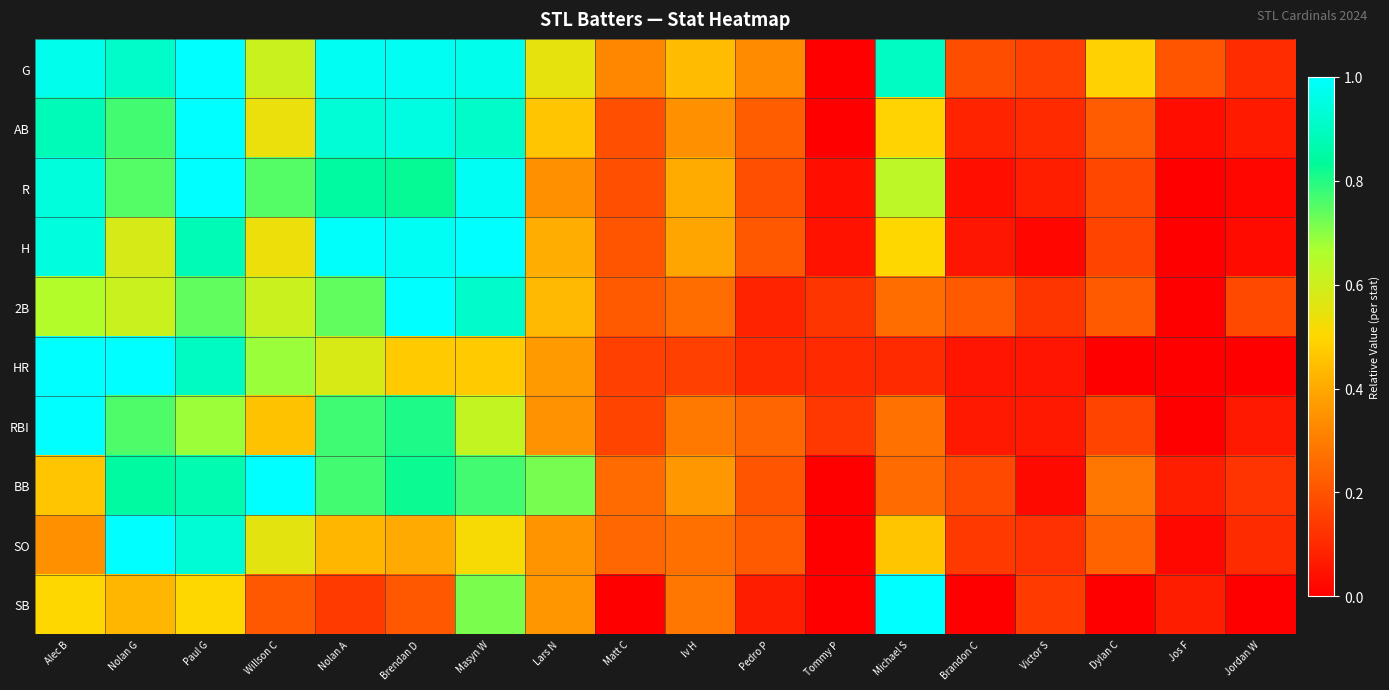

Which series has the largest total across all categories?

G